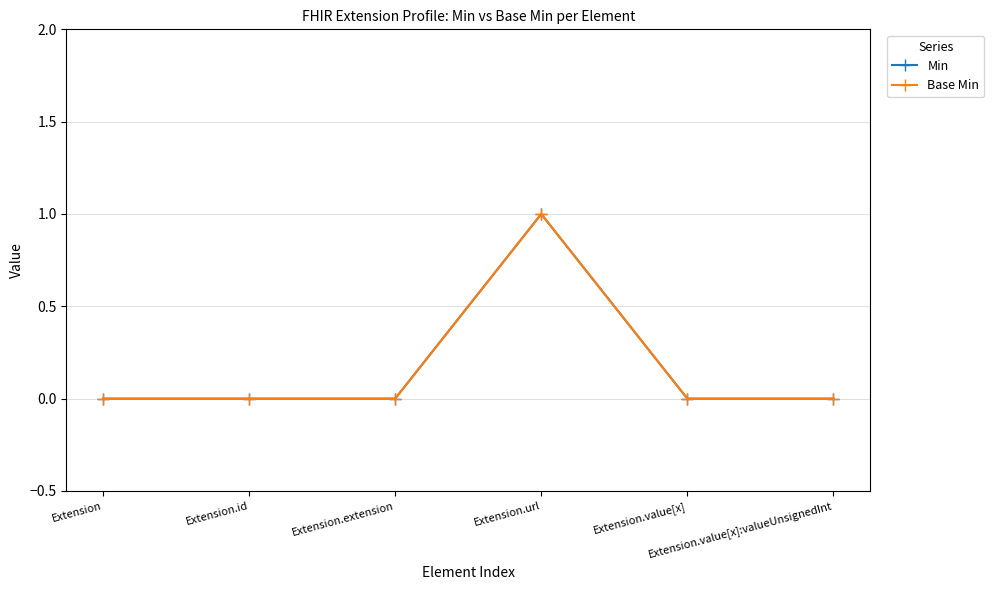

True or false: Min and Base Min cross at least once.

False